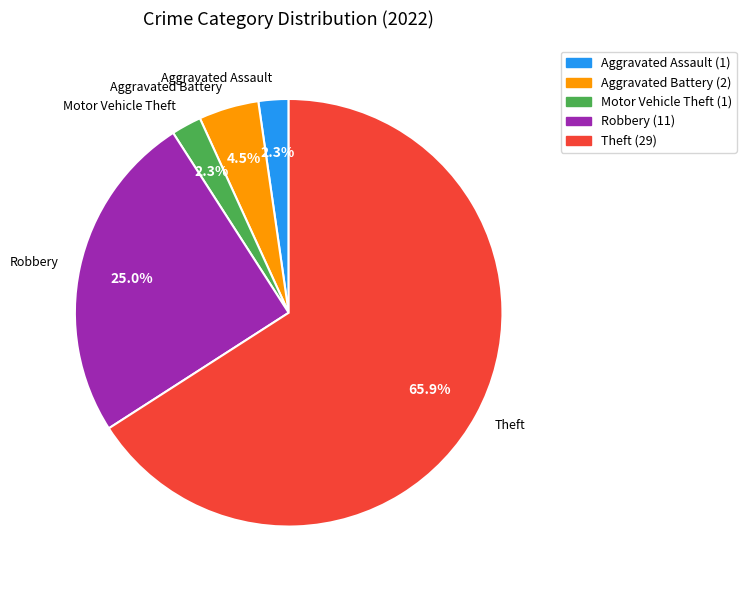

What portion of the pie excludes Aggravated Assault?

97.7%